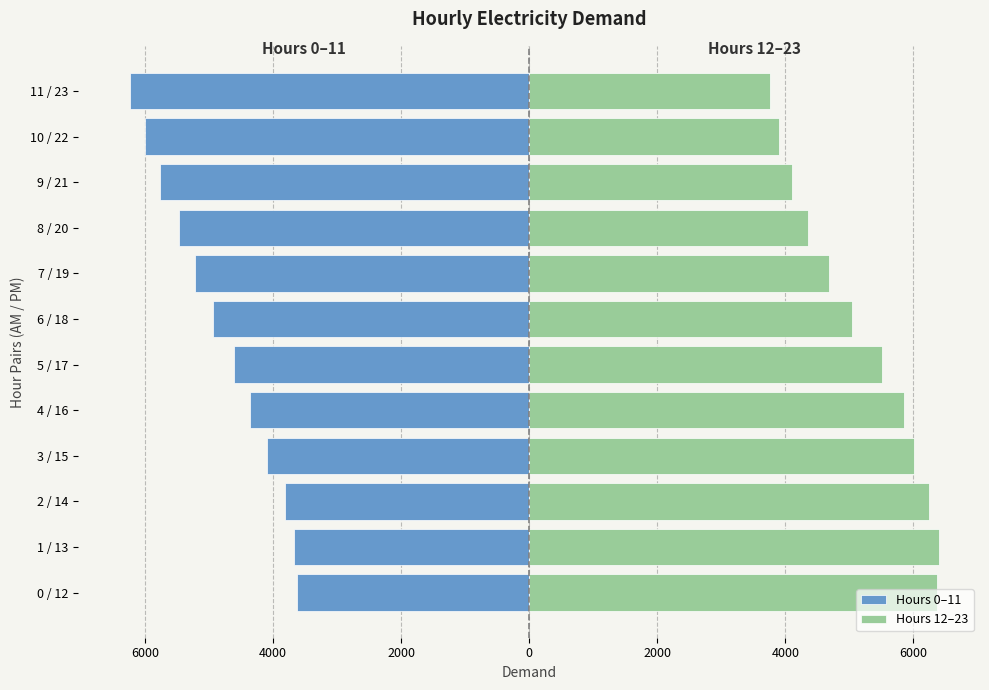

How many series are shown in this chart?

2